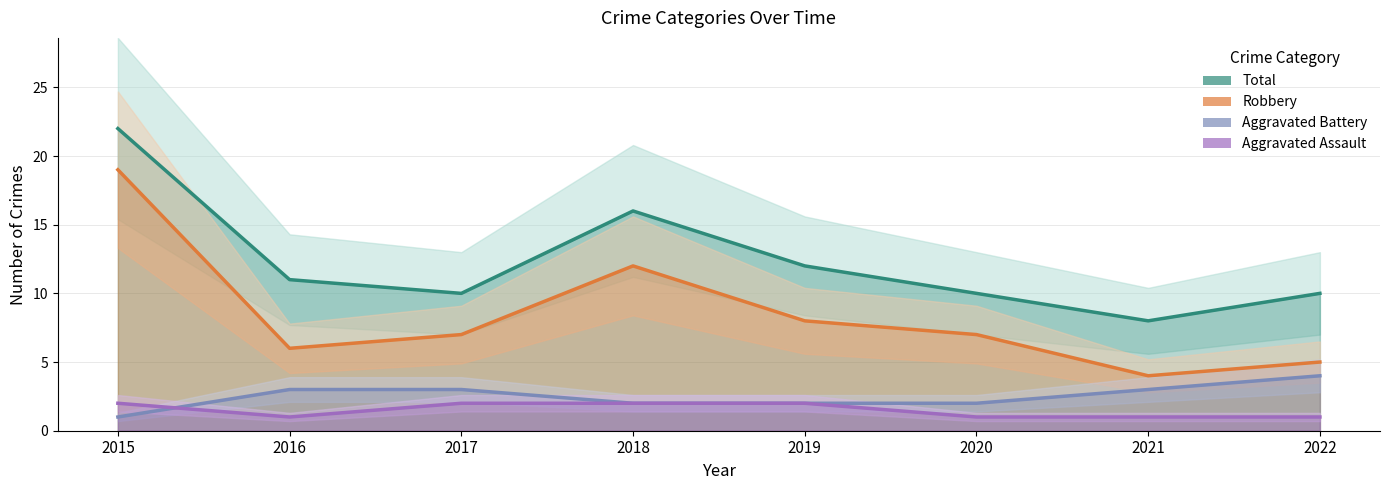

At which category is the sum across all series the highest?

2015